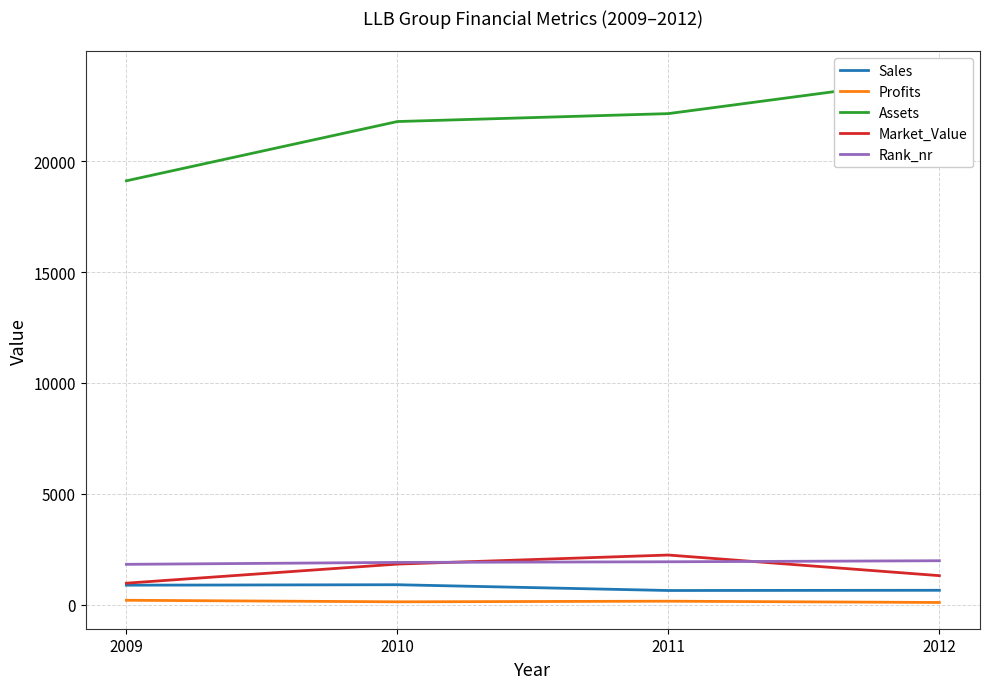

True or false: Profits has a value of 144.3 at 2012.

False